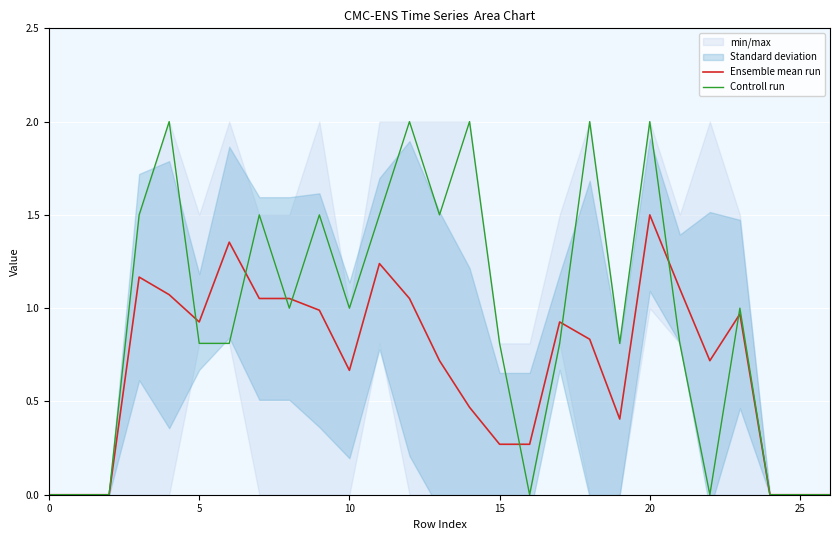

Is the value of Ensemble mean run at 10 greater than the value of Controll run at 15?

No